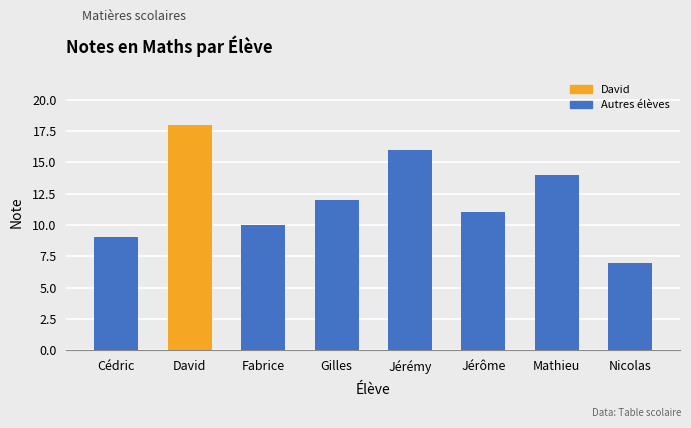

What position from the right is David?

7